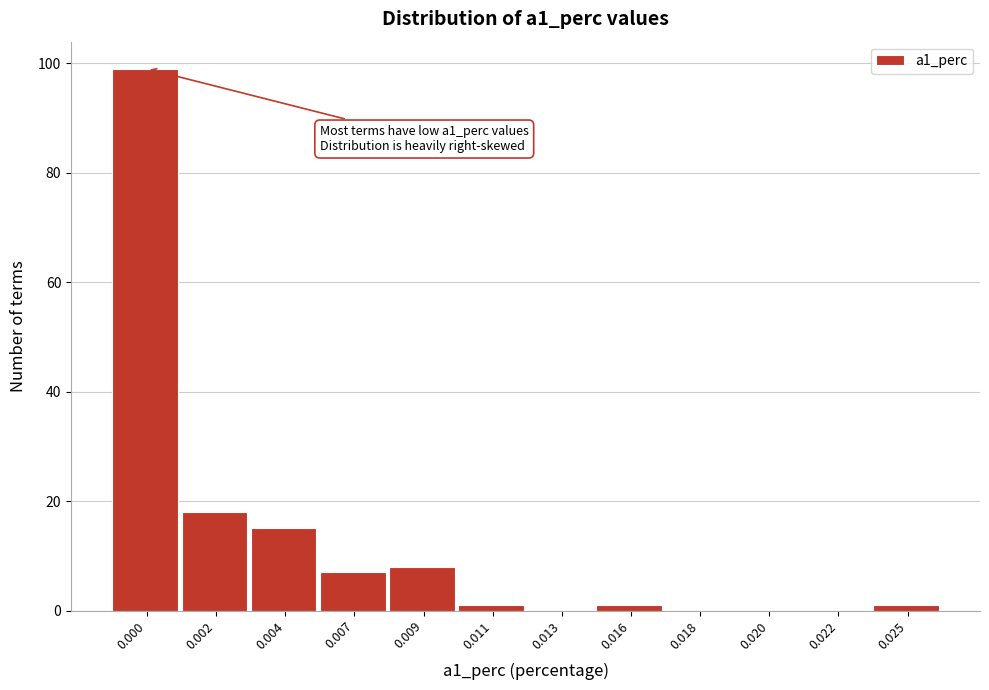

Reading left to right, transcribe all the data shown in this chart.

0.000=99	0.002=18	0.004=15	0.007=7	0.009=8	0.011=1	0.013=0	0.016=1	0.018=0	0.020=0	0.022=0	0.025=1